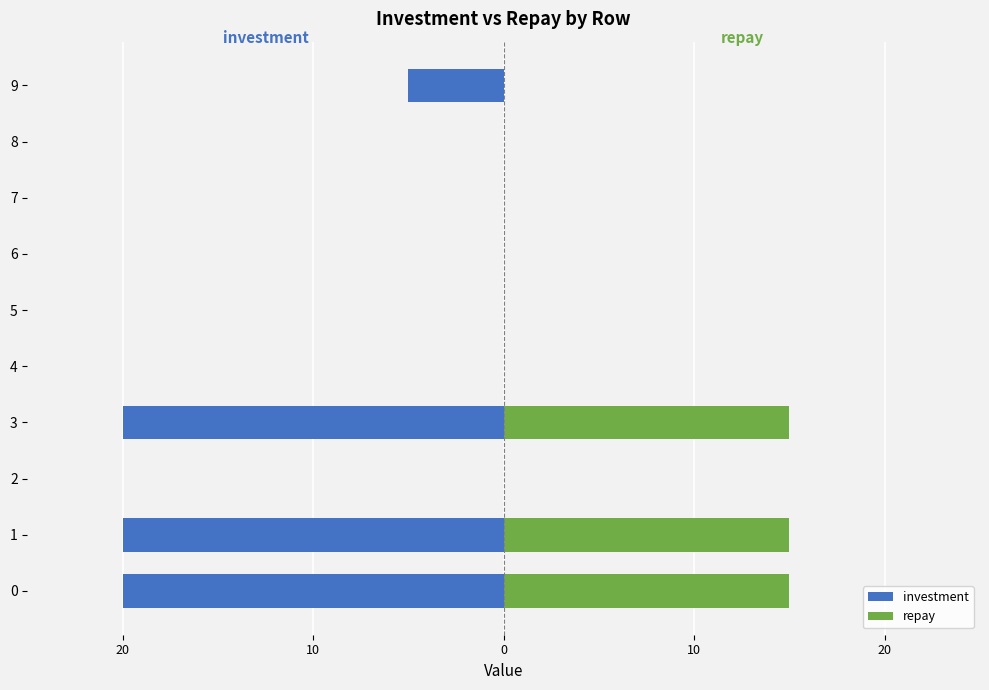

What are all the series names shown in the legend?

investment, repay